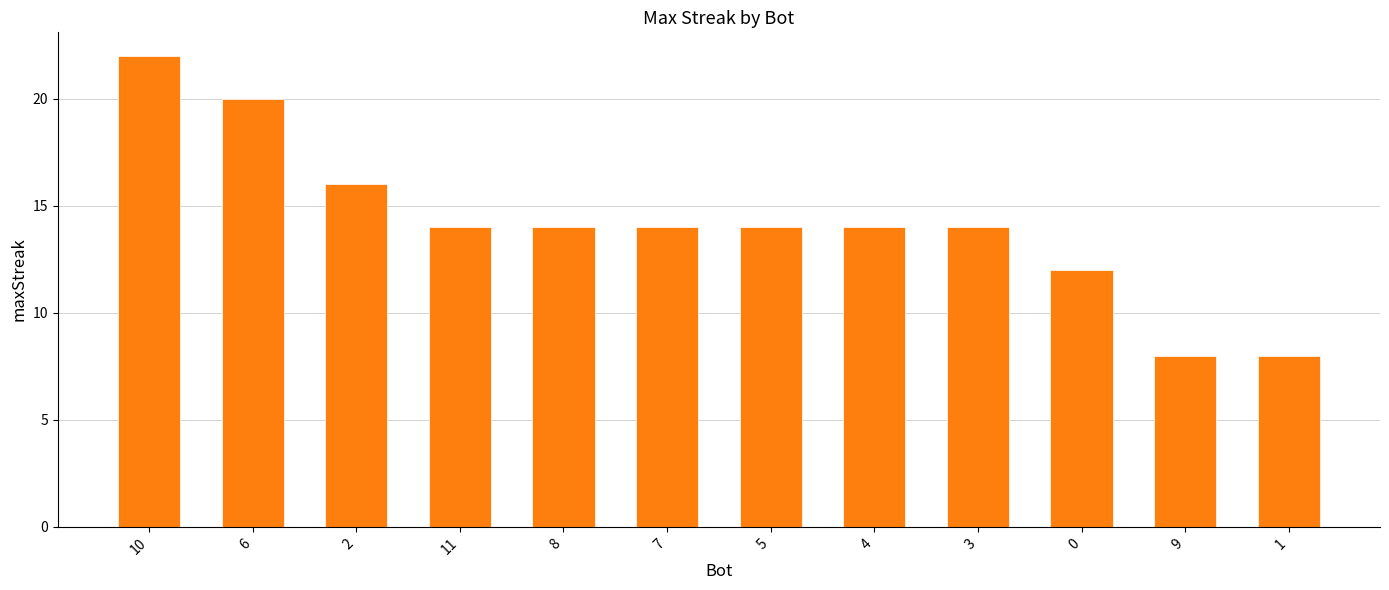

True or false: the data shows 8 at 8.

False